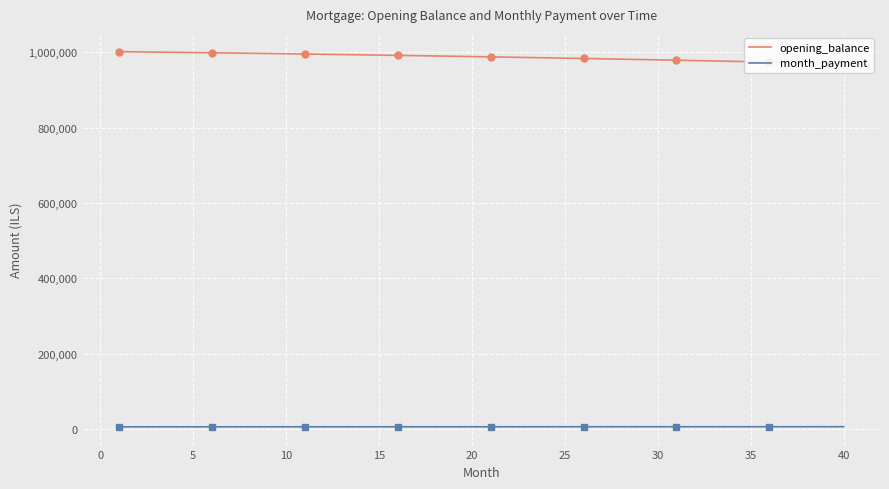

True or false: opening_balance and month_payment intersect in this chart.

False